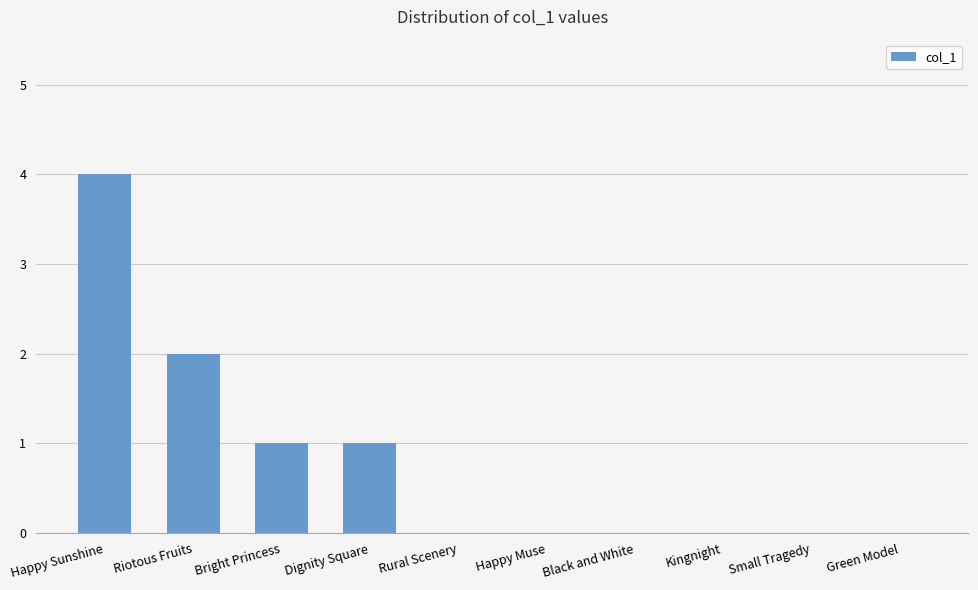

Are the bars grouped side by side (vs. stacked)?

No